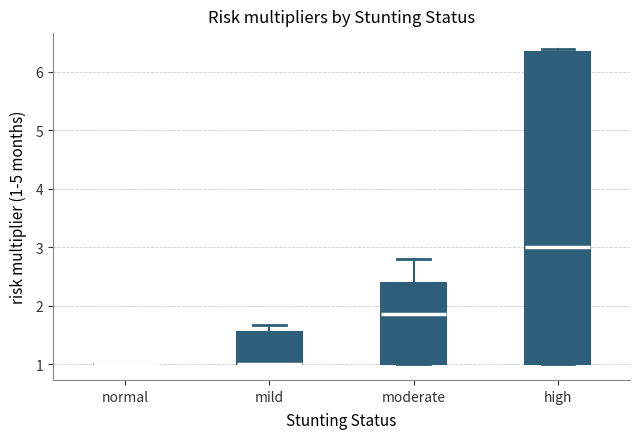

Which box is the tallest, from its lower edge to its upper edge?

high